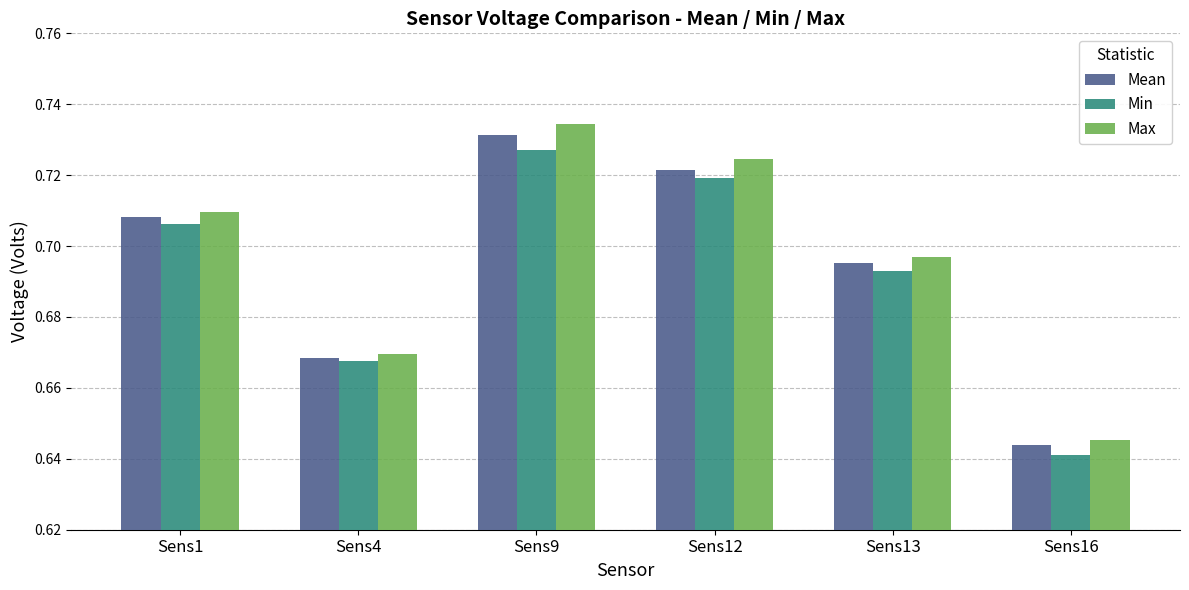

Count the Min values in the range 0 to 1.

6